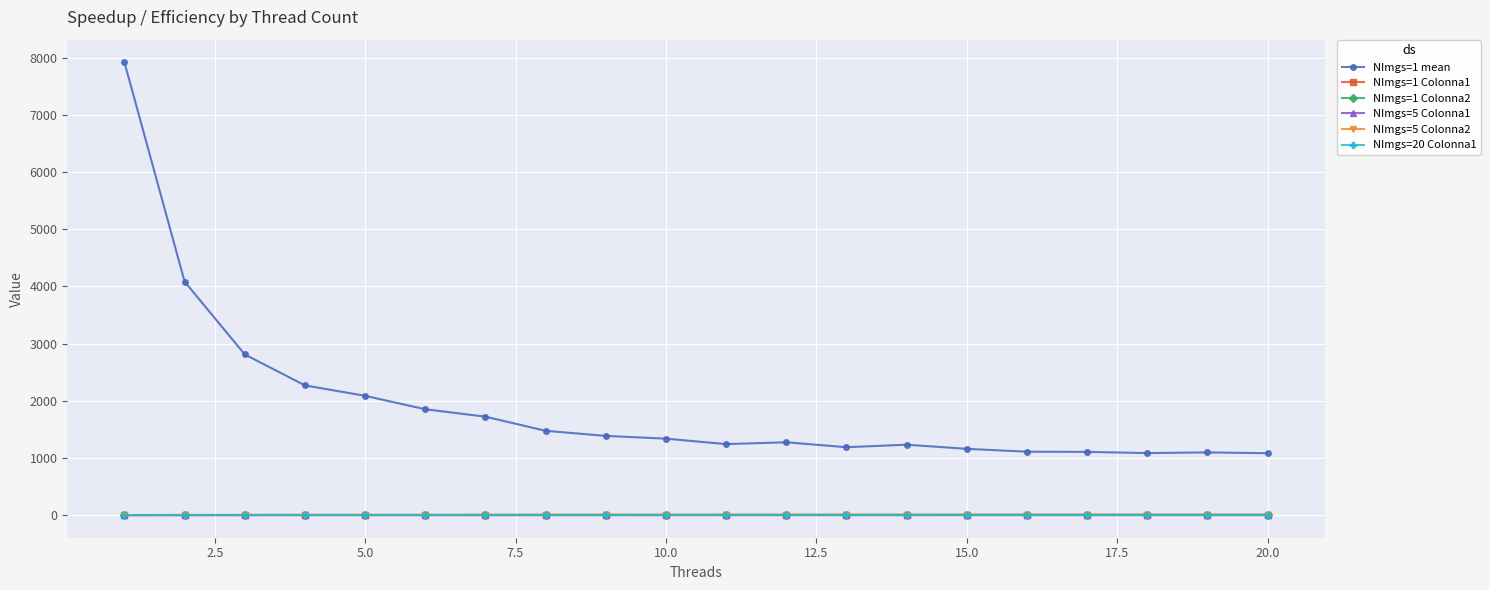

What is the value of the NImgs=1 mean point at the 5th from the left?

2086.6